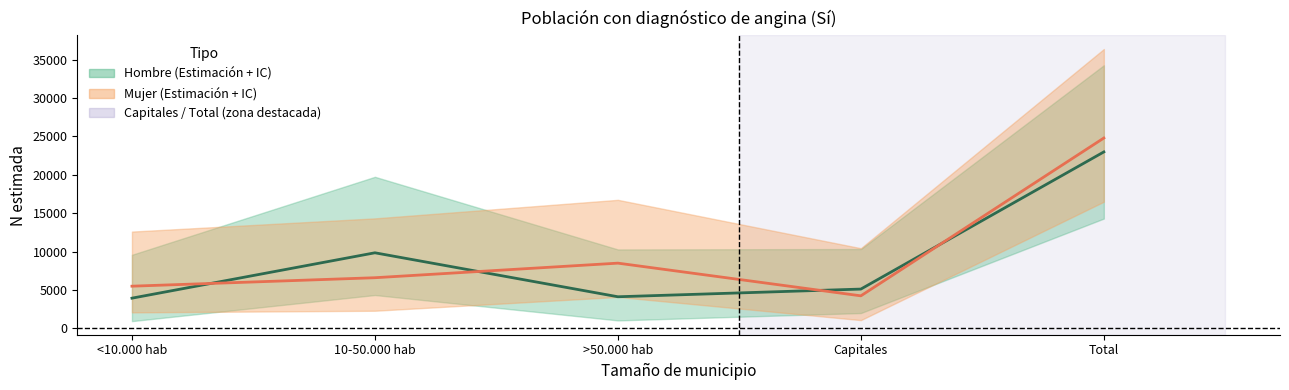

What position from the right is Total?

1